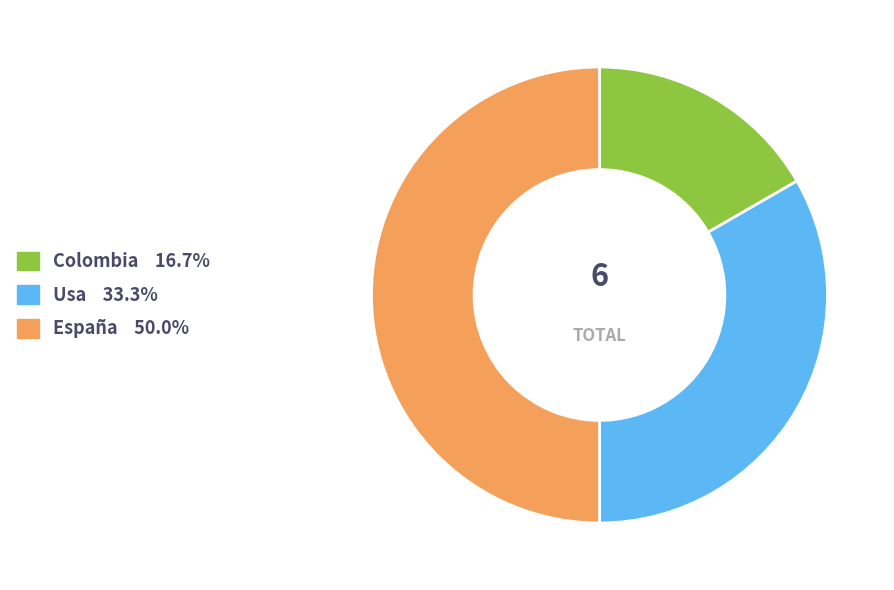

Do Usa 33.3% and España 50.0% together represent more than half of the pie?

Yes